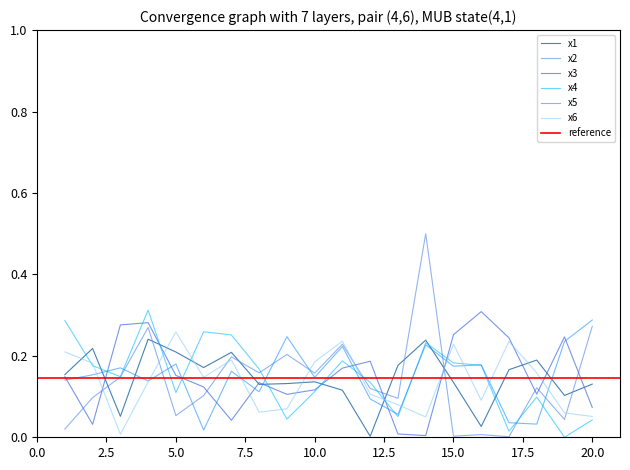

Which series has the largest range (max minus min)?

x2